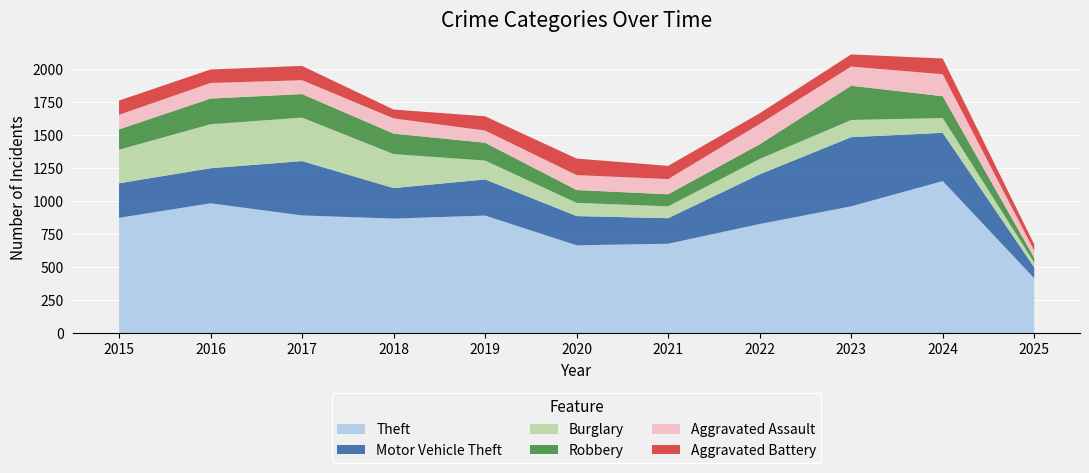

Reading left to right, transcribe all the data shown in this chart.

Theft: 874	984	892	868	891	666	678	827	961	1152	417
Motor Vehicle Theft: 261	265	411	231	273	221	193	376	523	365	82
Burglary: 254	333	329	257	143	100	90	116	130	112	36
Robbery: 154	194	178	155	135	97	91	111	259	165	36
Aggravated Assault: 110	118	105	115	92	113	115	154	145	166	55
Aggravated Battery: 108	102	108	67	108	125	100	81	92	119	47